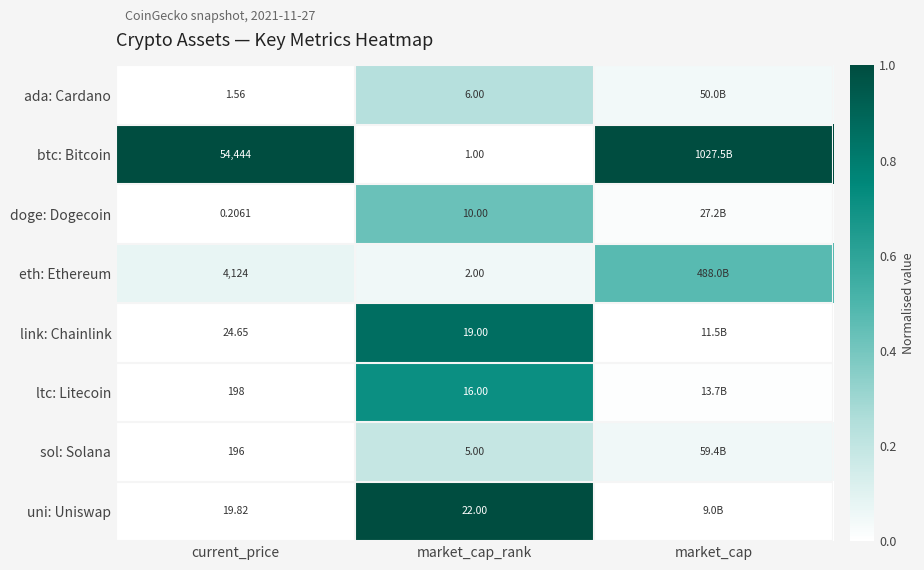

Rank the series at market_cap_rank from highest to lowest value.

uni: Uniswap, link: Chainlink, ltc: Litecoin, doge: Dogecoin, ada: Cardano, sol: Solana, eth: Ethereum, btc: Bitcoin